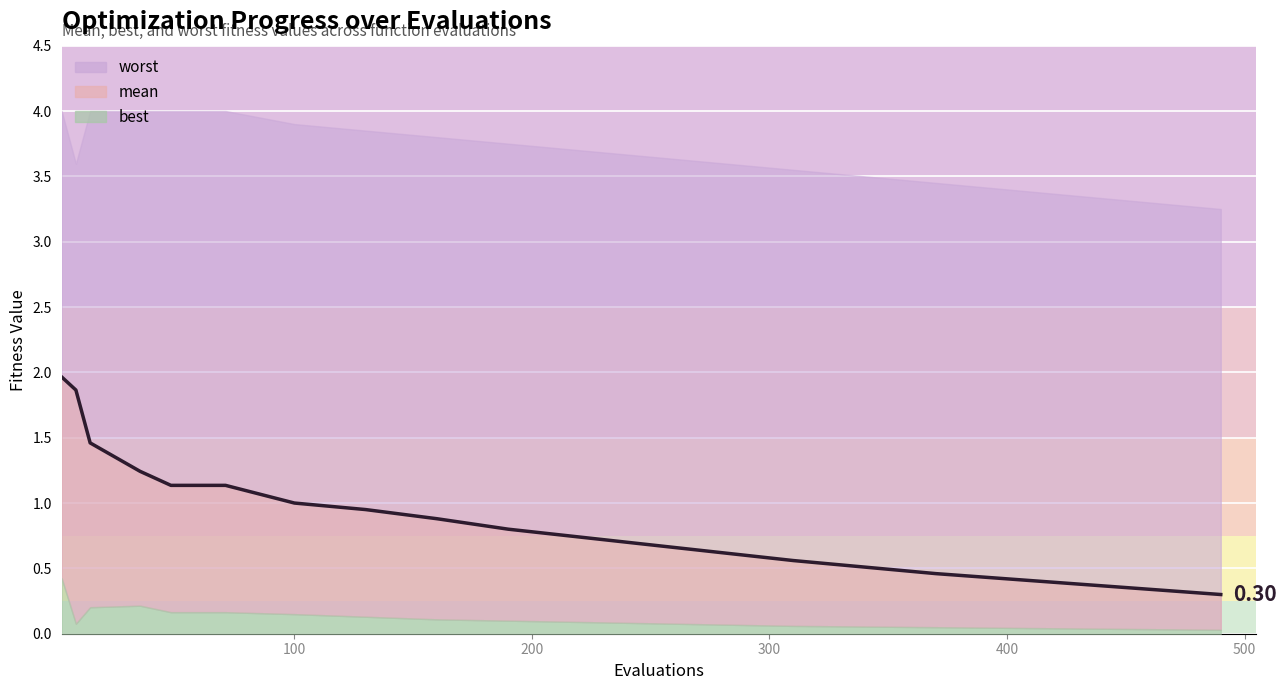

Reading left to right, extract all data points from this chart.

2.0	1.9	1.5	1.2	1.1	1.1	1.0	0.9	0.9	0.8	0.7	0.7	0.6	0.6	0.5	0.5	0.4	0.4	0.3	0.3